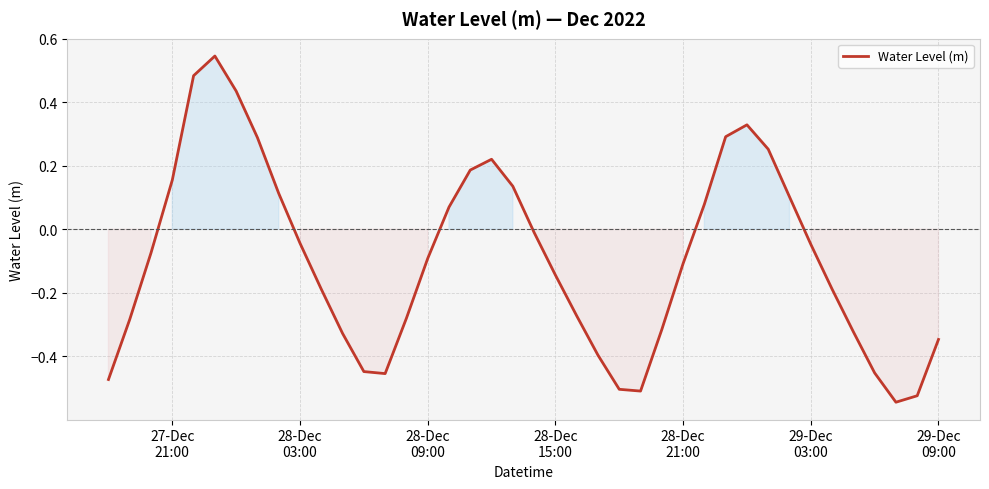

How many values are above zero?

15